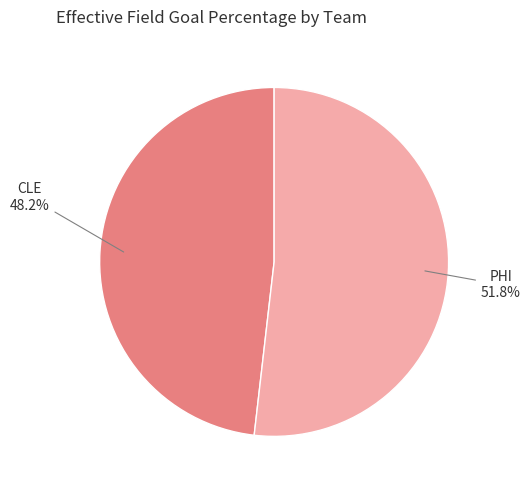

Is there any slice that represents more than half of the pie?

Yes